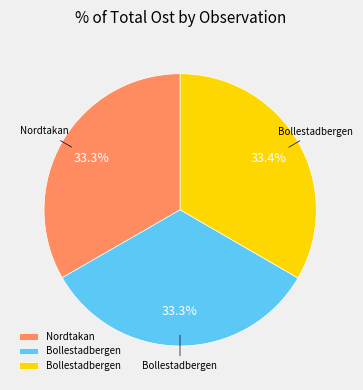

Is there a majority slice in this chart?

No